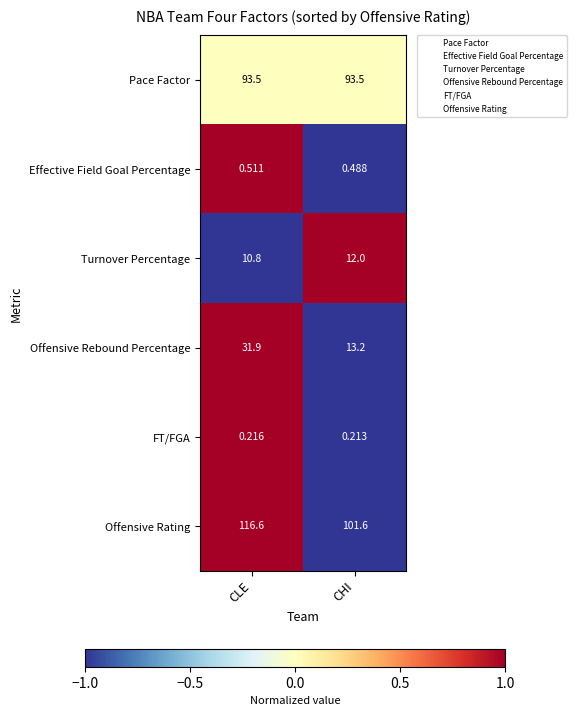

Between CLE and CHI, which series saw the biggest shift?

Offensive Rebound Percentage